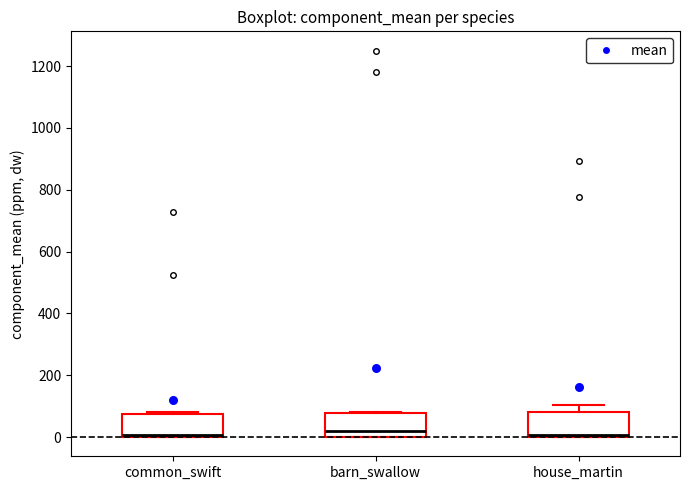

Where is the lower edge of the box for barn_swallow on the y-axis? The values are not printed on the chart, so give them approximately, as read against the axis.

0